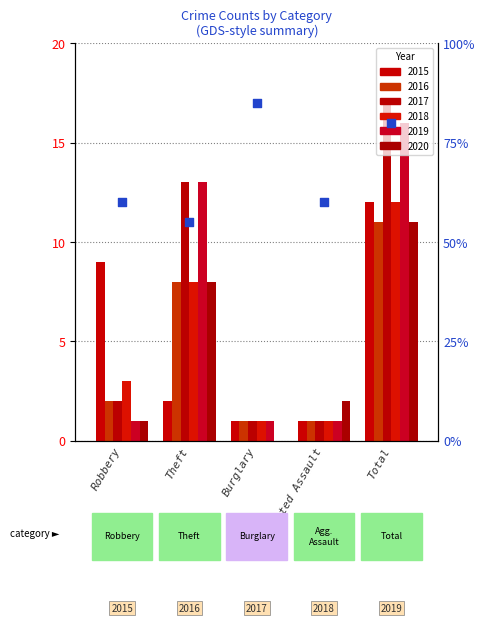

What is the change in value from Theft to Aggravated Assault?

+1